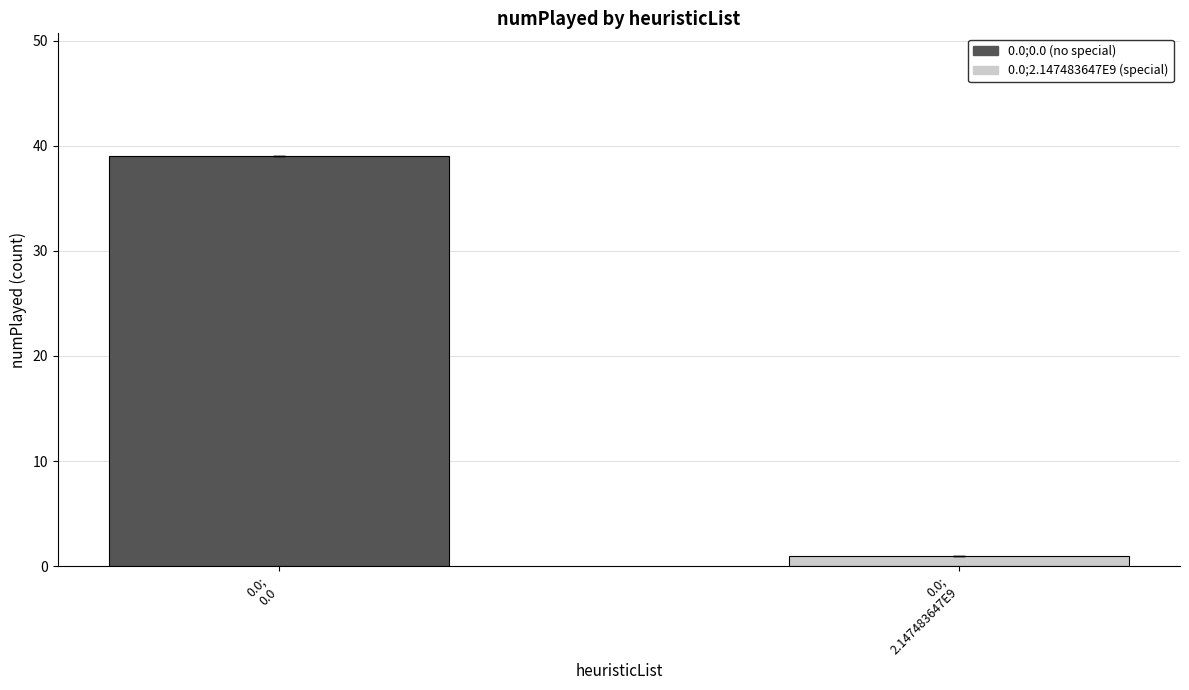

List the labels in order of value, largest first.

0.0;
0.0, 0.0;
2.147483647E9